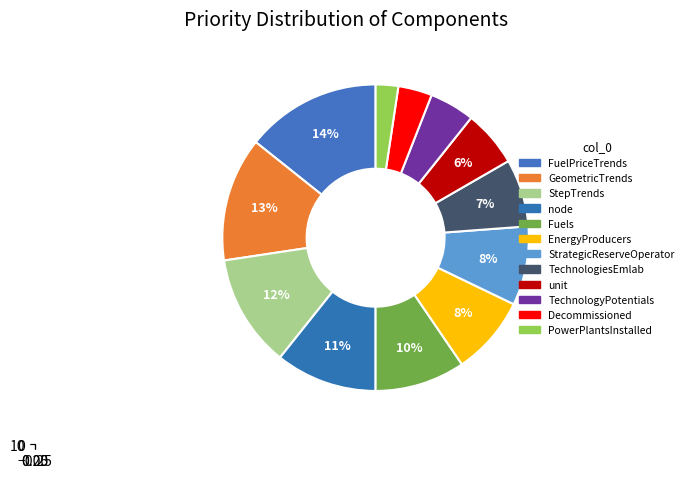

What is the ratio of the value at EnergyProducers to the value at Fuels?

0.9